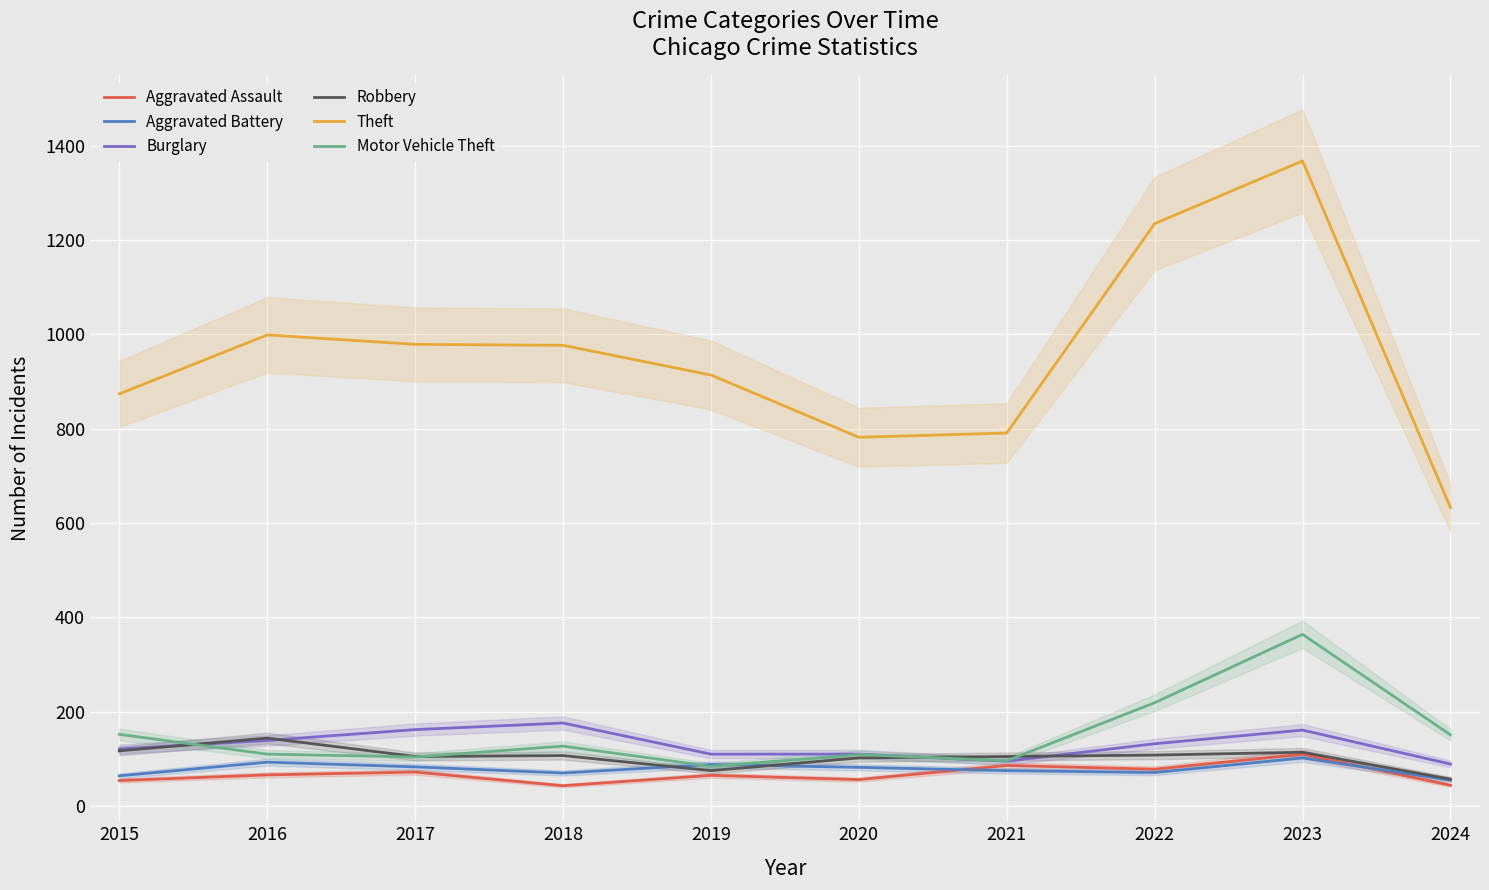

Which category has the highest value across all series?

2023